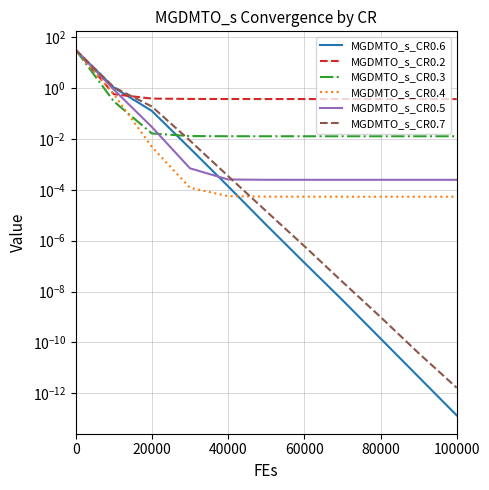

True or false: MGDMTO_s_CR0.3 has more than 1 interior local peaks.

False